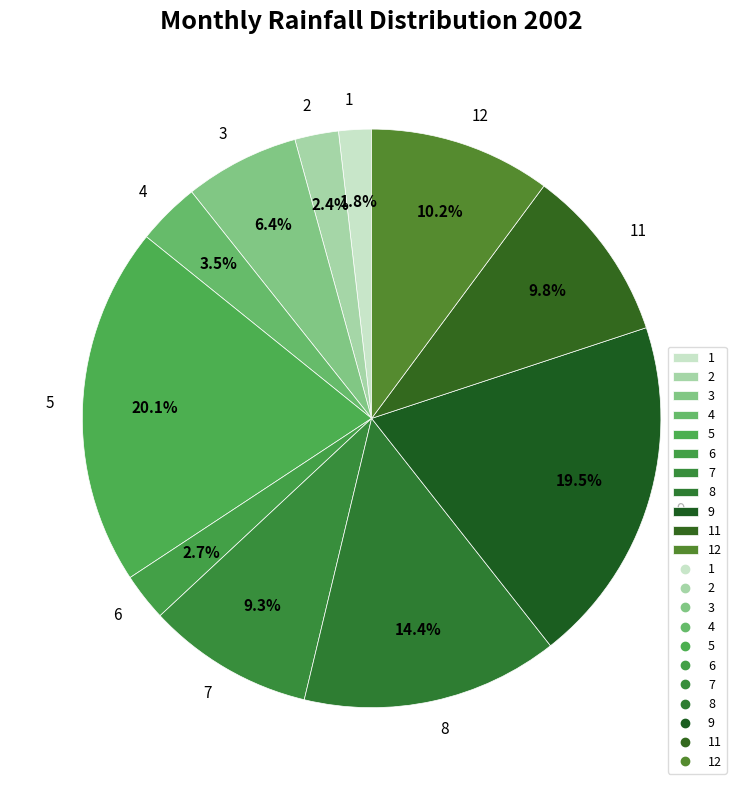

How much of the chart is everything except 4?

96.5%